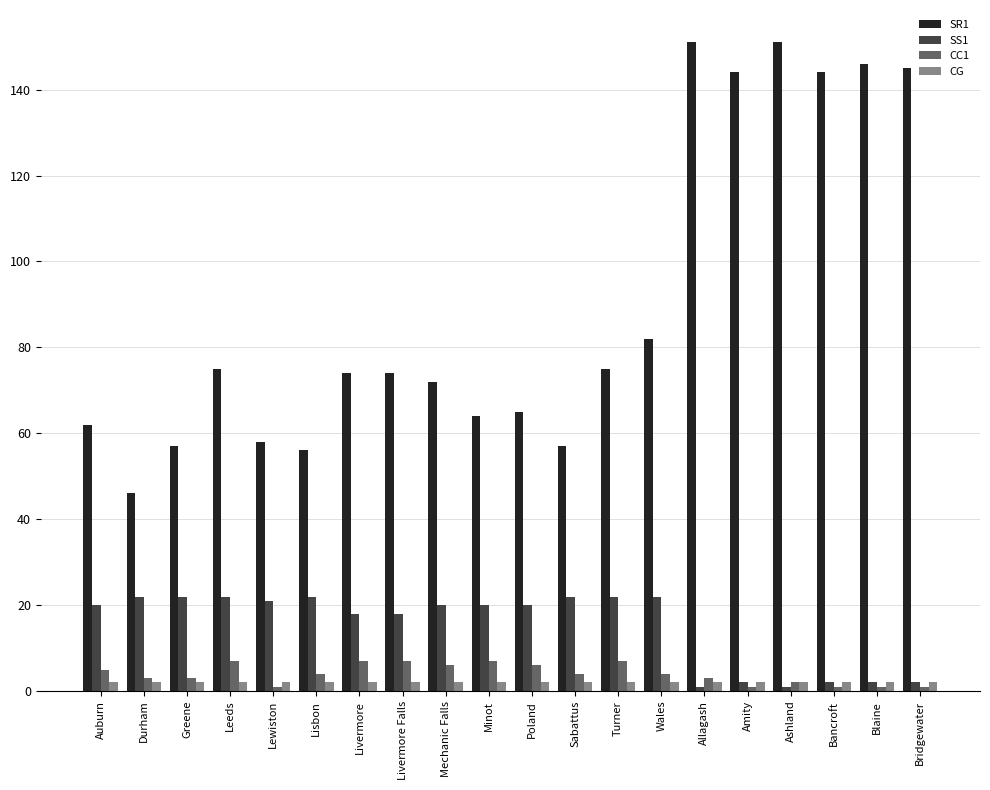

What is the difference between the second highest and second lowest values in the SR1 series?

95